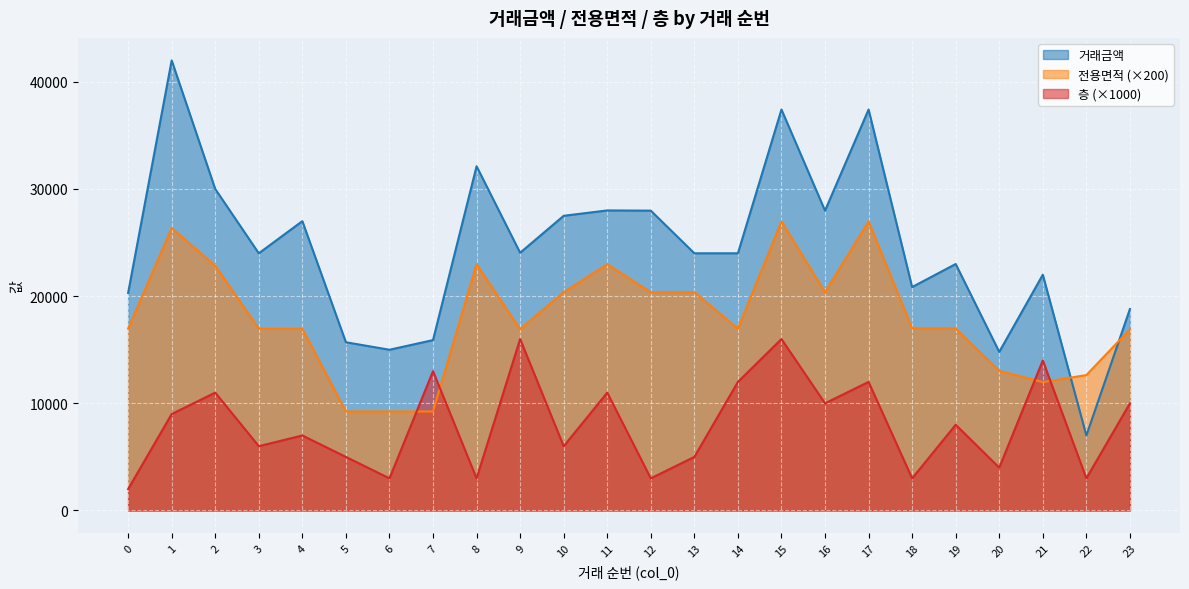

Rank the series by their maximum value, from highest to lowest.

거래금액, 전용면적 (×200), 층 (×1000)